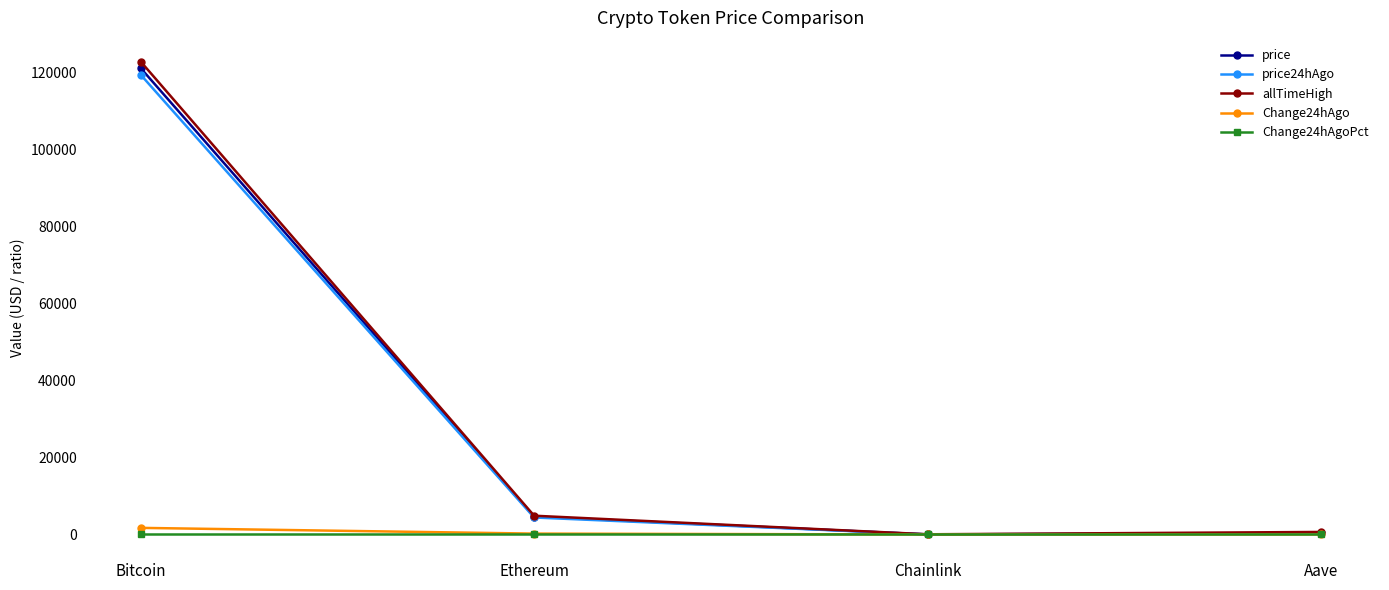

What position from the left is Chainlink?

3